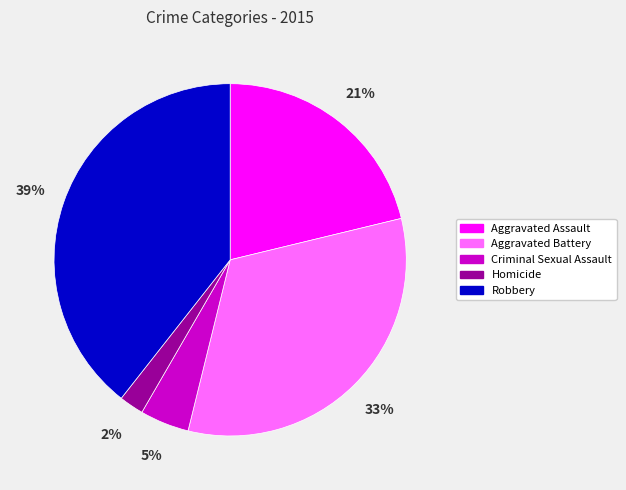

Combined, do Homicide and Robbery account for over 50%?

No